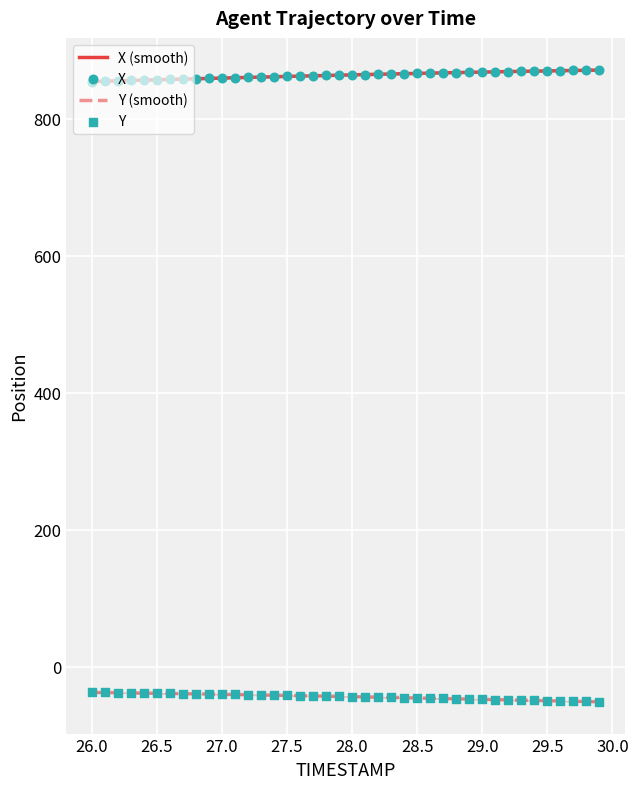

Which series contains the highest Y value?

X